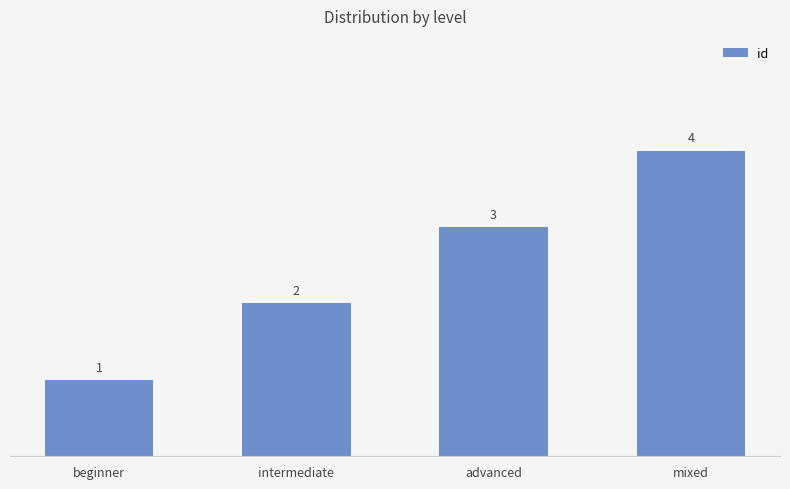

Reading left to right, what are all the values shown in this chart?

1	2	3	4